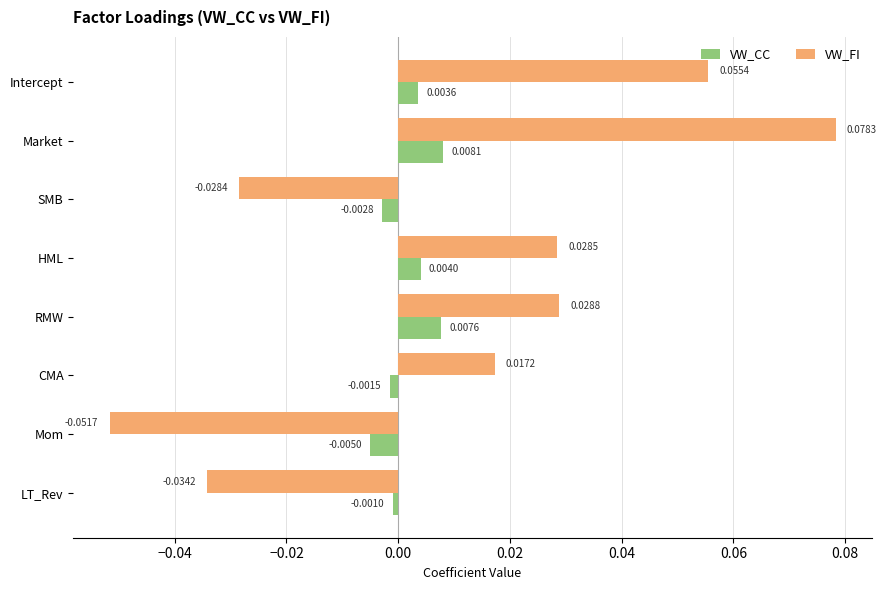

Which series has the widest spread of values?

VW_FI